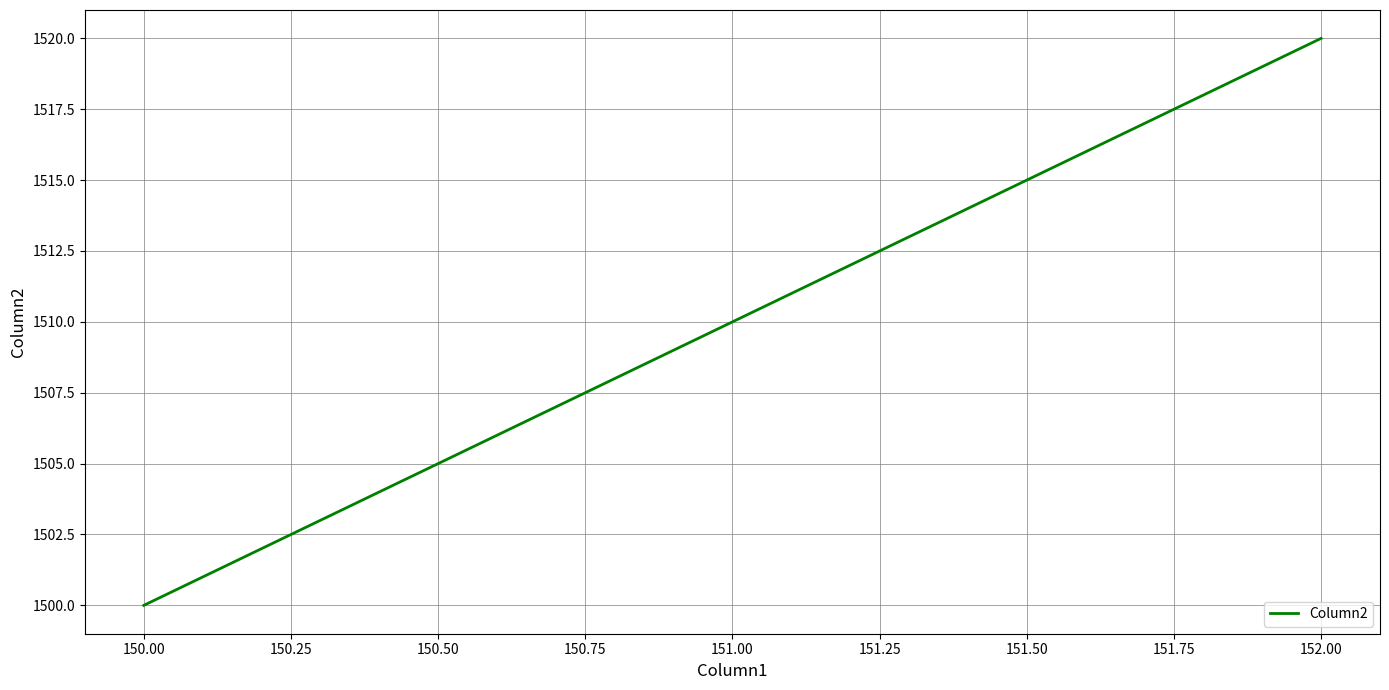

What is the approximate value at 152.00?

1520